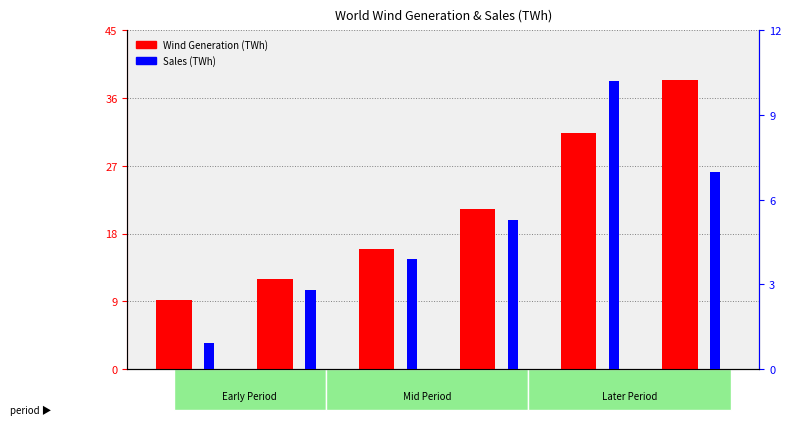

What are all the series names shown in the legend?

Wind Generation (TWh), Sales (TWh)